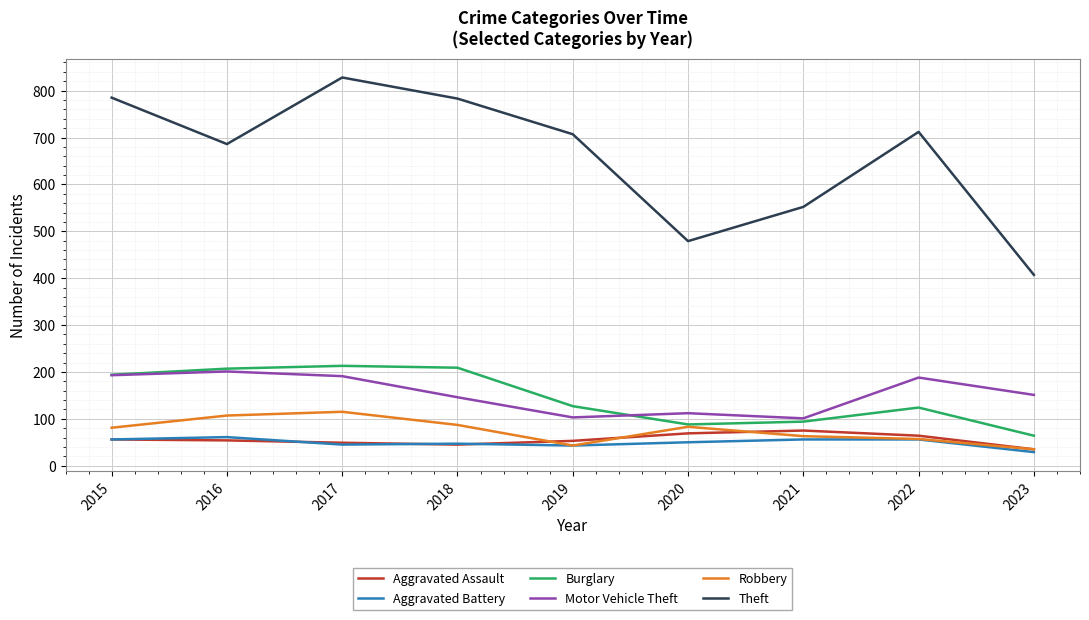

At which category does the chart reach its peak across all series?

2017